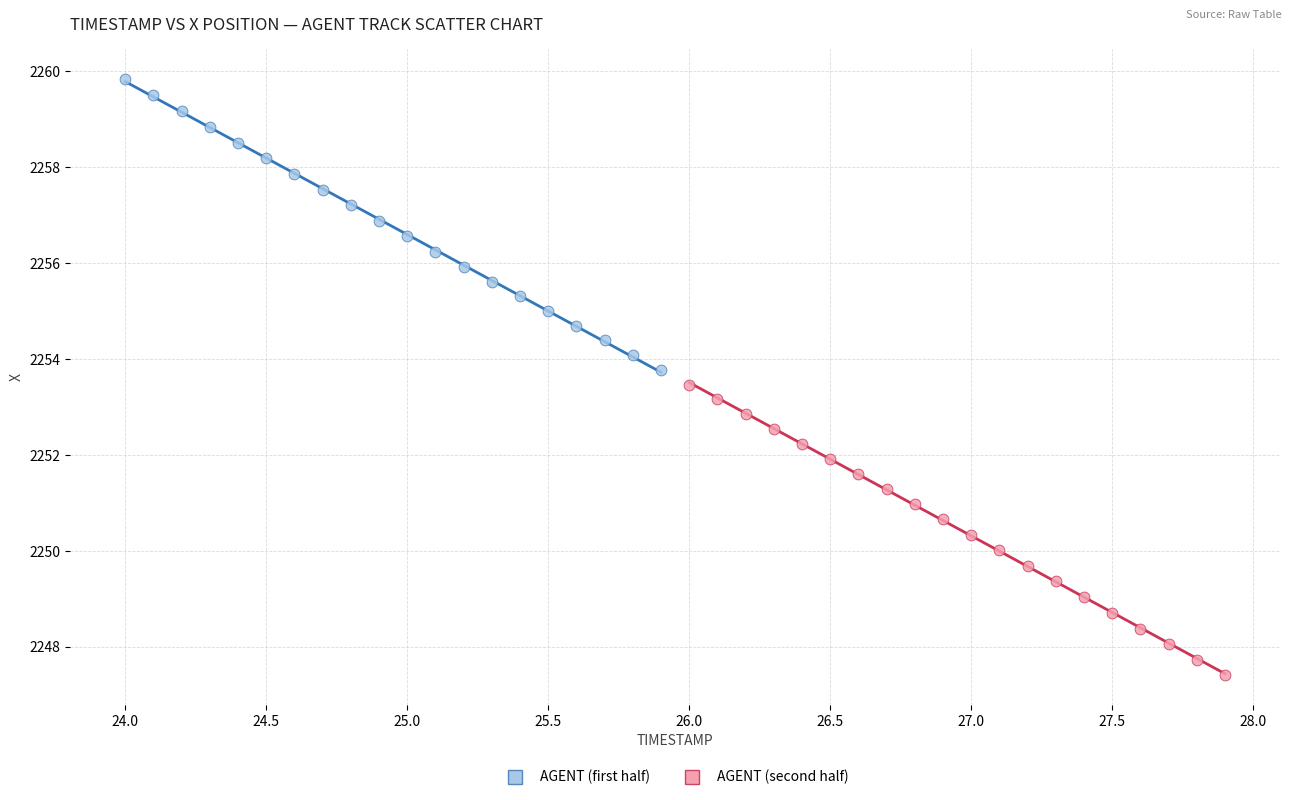

Which series contains the lowest Y value?

AGENT (second half)